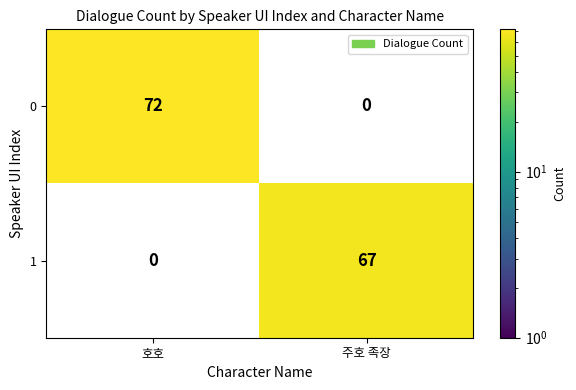

What is the sum of the 0 values at 호호 and 주호 족장?

72